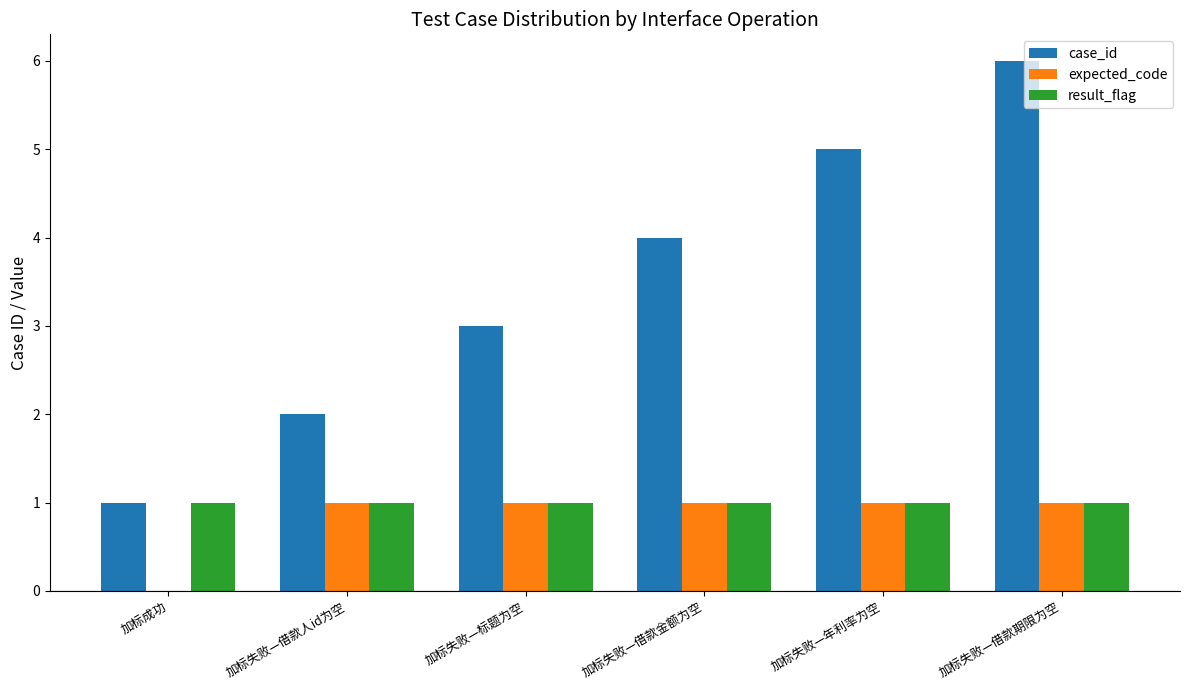

Which series has the largest total across all categories?

case_id